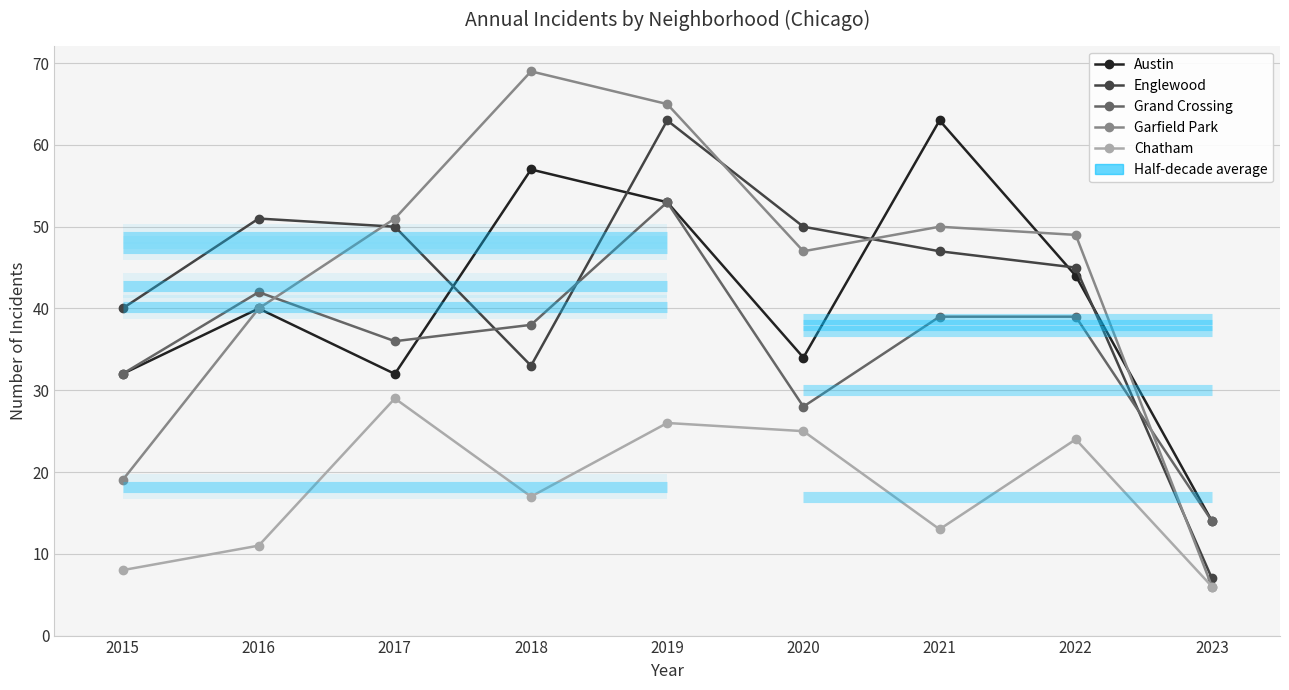

At which category is the sum across all series the highest?

2019